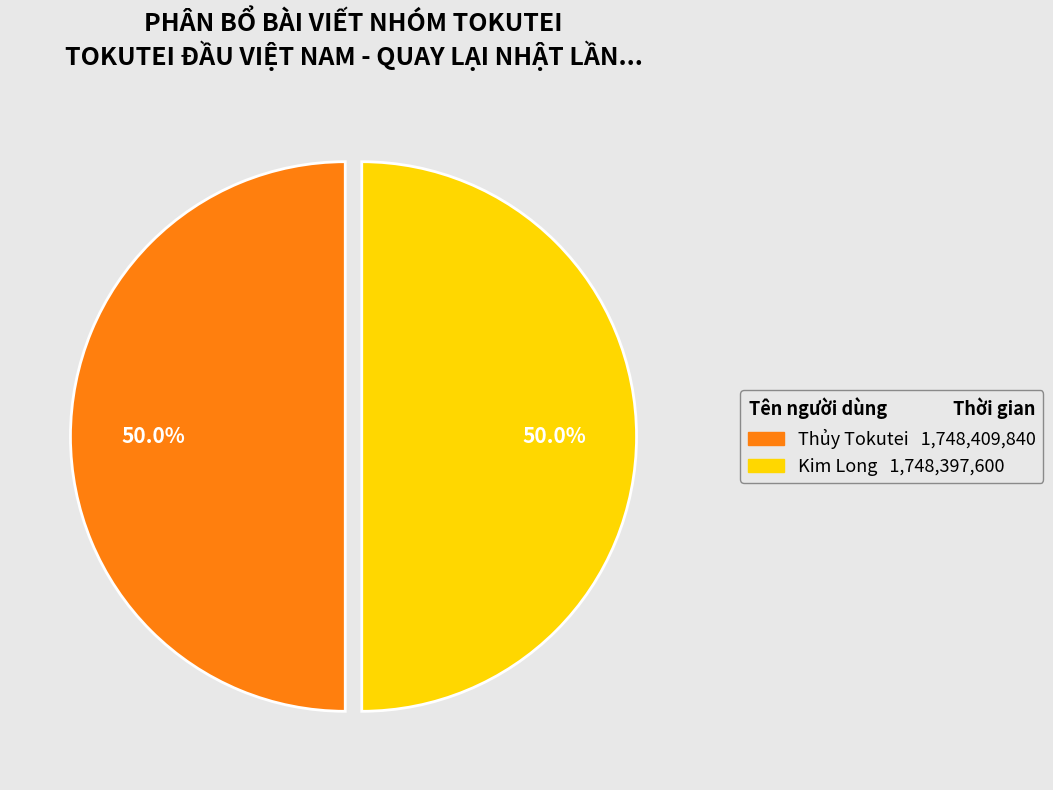

Is it true that Kim Long is 50% of the pie?

True